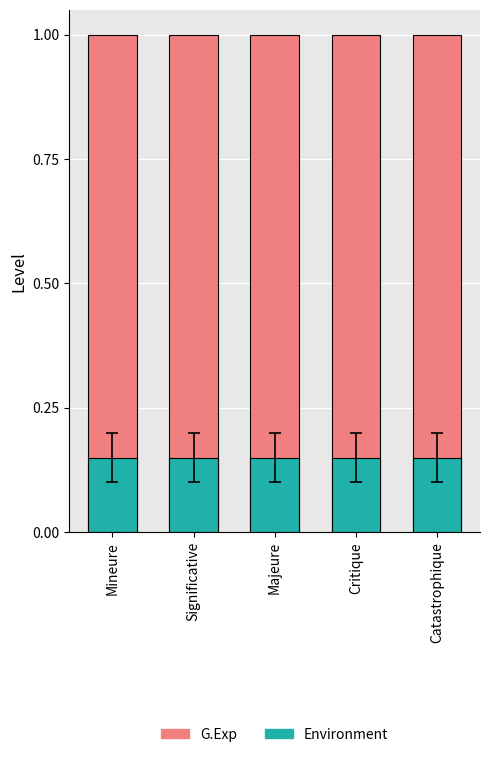

What is the value of the G.Exp bar at the 4th from the left?

1.0